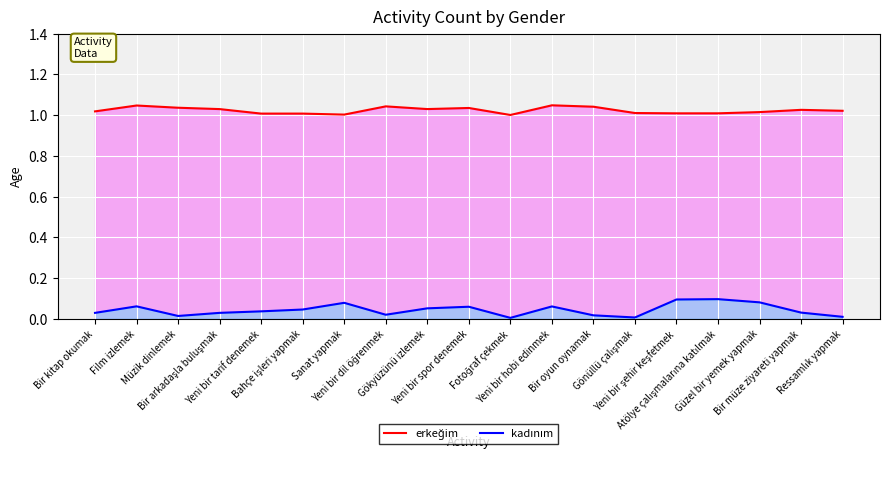

What is the value of the erkeğim point at the 5th from the left?

1.0